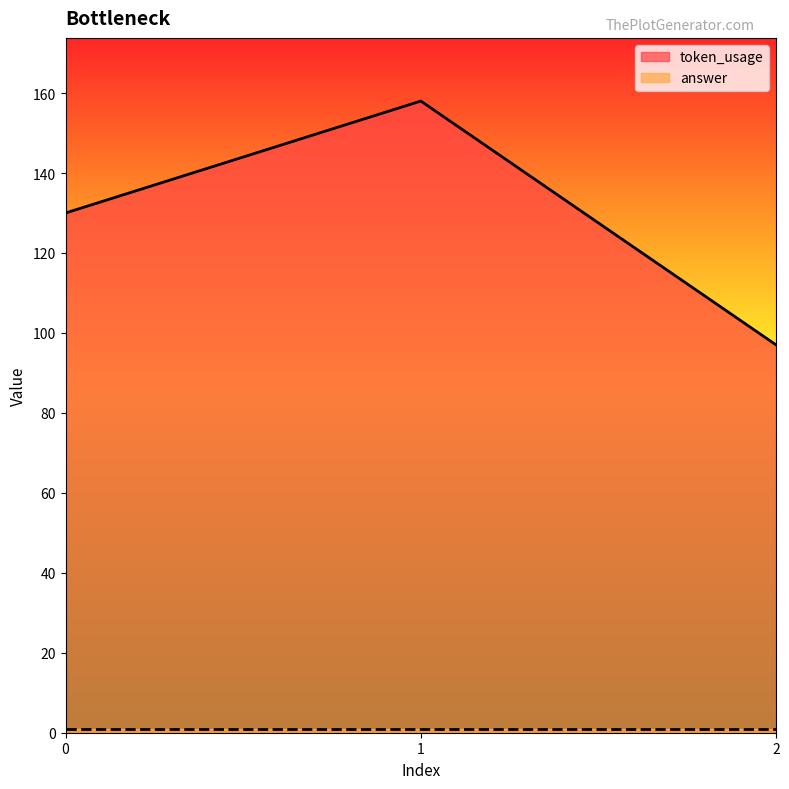

Which has a higher value, 0 or 1?

1